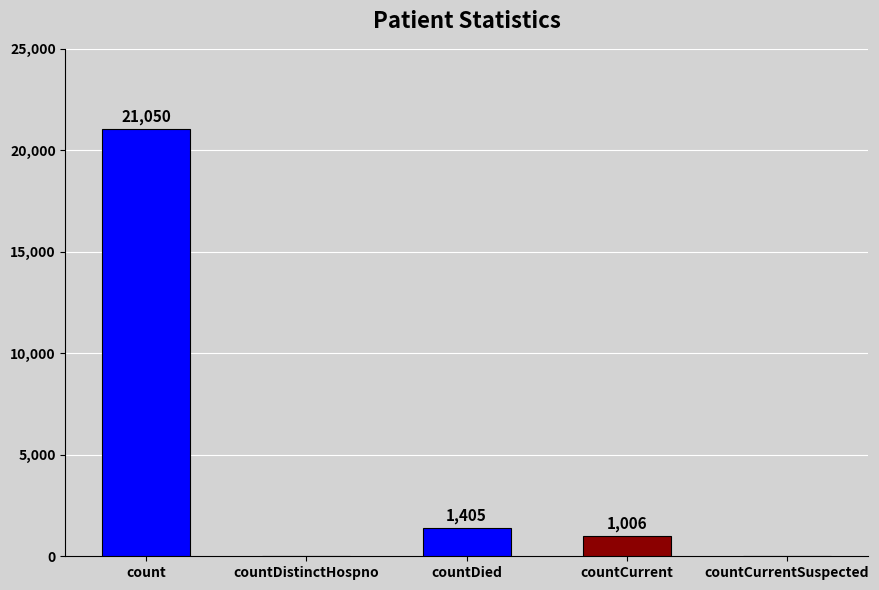

Is it true that the value at countDistinctHospno is 0?

True